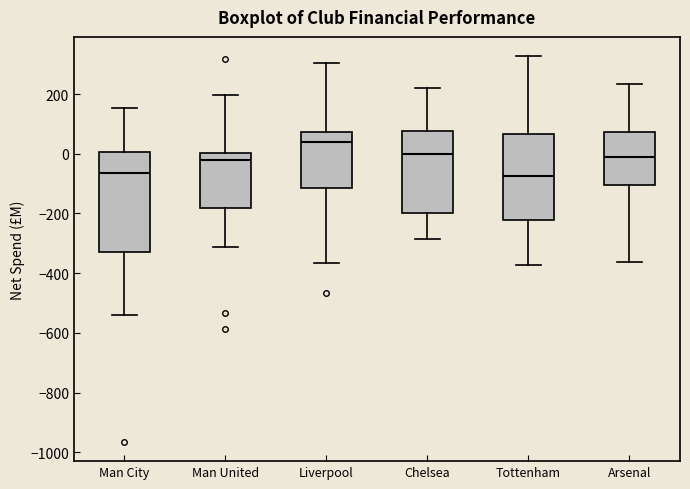

Reading left to right, read every box against the y-axis: the position of its median line, the range the box covers, and the ends of its whiskers. The values are not printed on the chart, so give them approximately, as read against the axis.

Man City: median -60, box -320 to 0, whiskers -540 to 160
Man United: median -20, box -180 to 0, whiskers -320 to 200
Liverpool: median 40, box -120 to 80, whiskers -360 to 300
Chelsea: median 0, box -200 to 80, whiskers -280 to 220
Tottenham: median -80, box -220 to 60, whiskers -380 to 320
Arsenal: median -20, box -100 to 80, whiskers -360 to 240